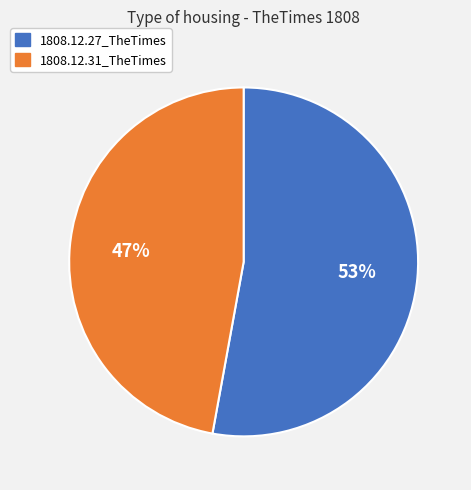

Do 1808.12.27_TheTimes and 1808.12.31_TheTimes together represent more than half of the pie?

Yes